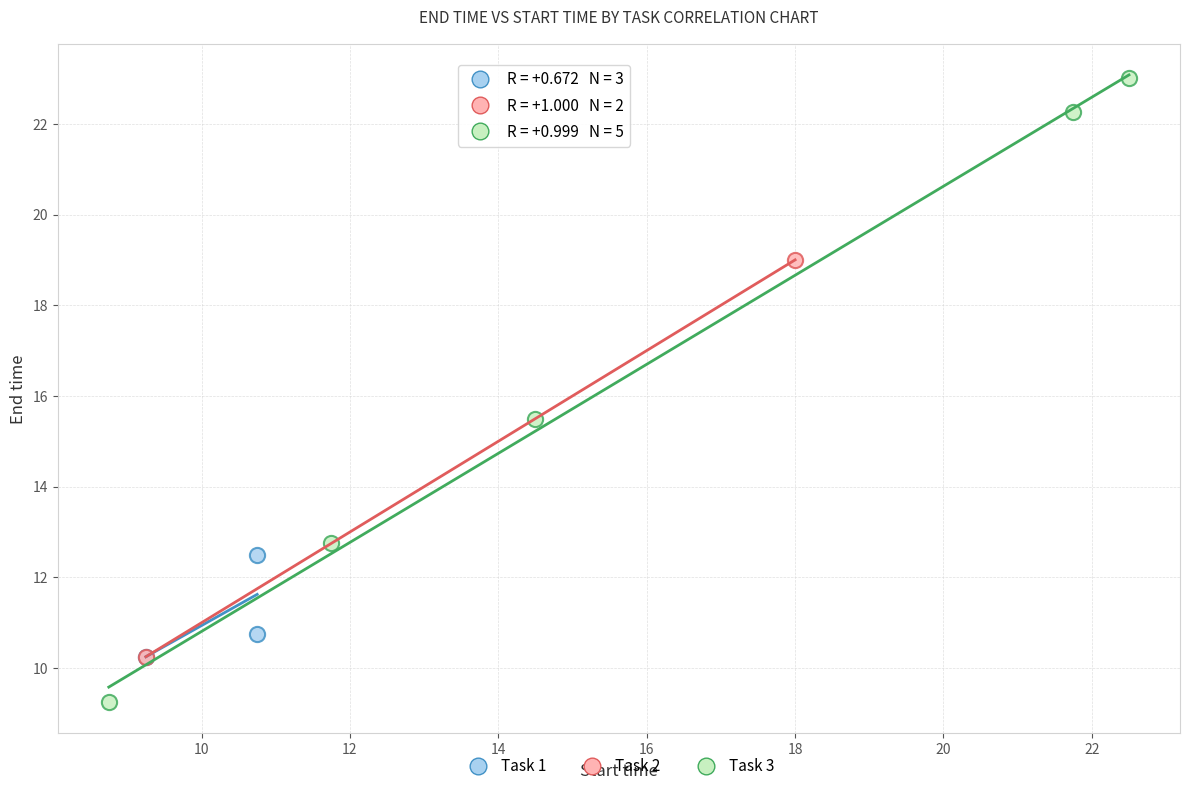

Which series has the largest Y range (max minus min)?

Task 3